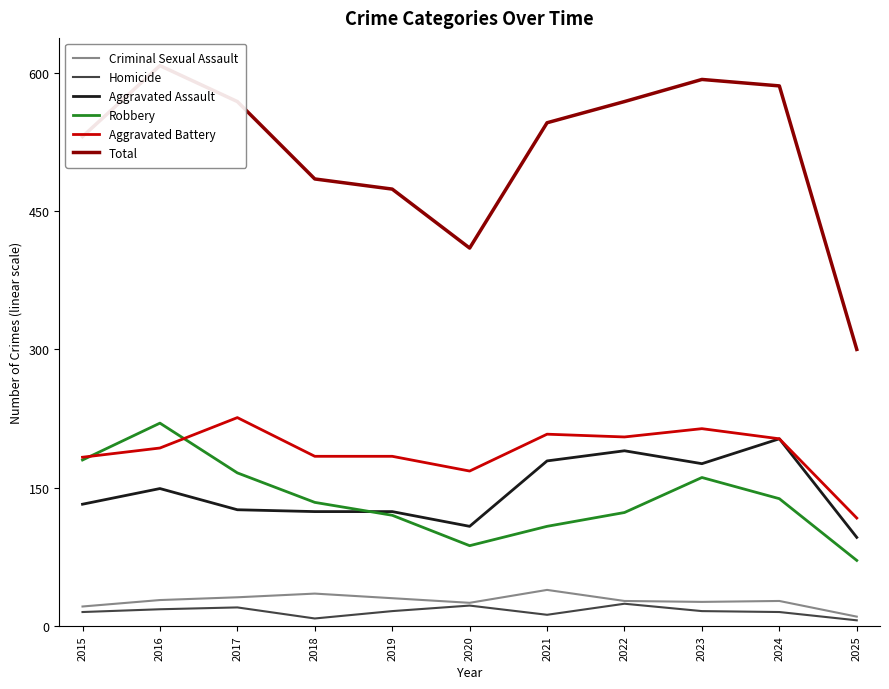

Which series has the widest spread of values?

Total